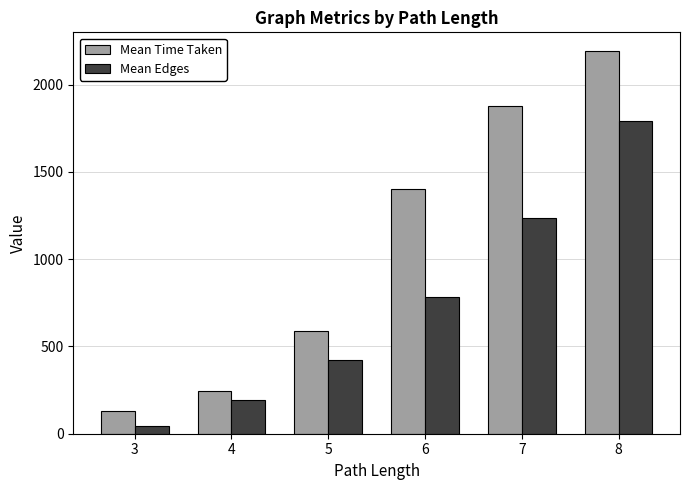

The value of Mean Time Taken at 3 is 39. True or false?

False